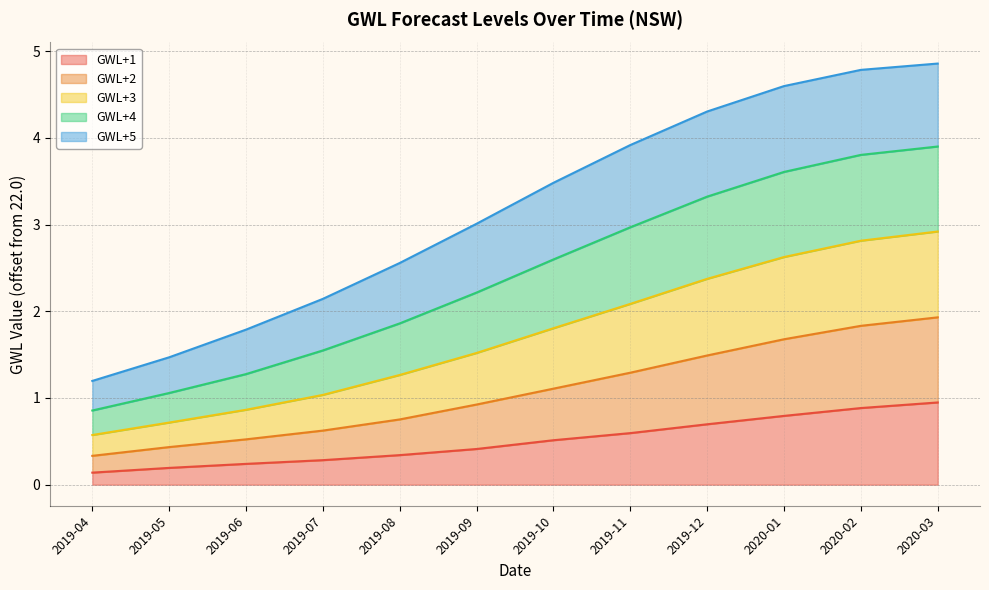

What is the difference between the second highest and minimum values in the GWL+4 series?

2.9